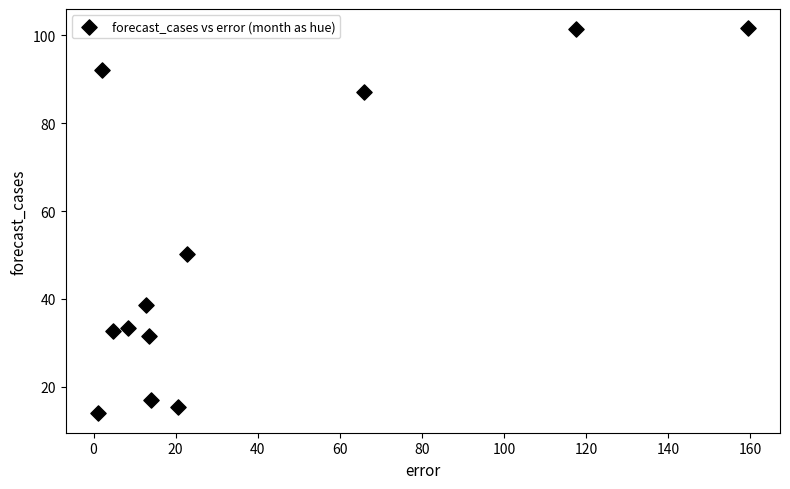

What Y value in the scatter plot is closest to 57?

50.2